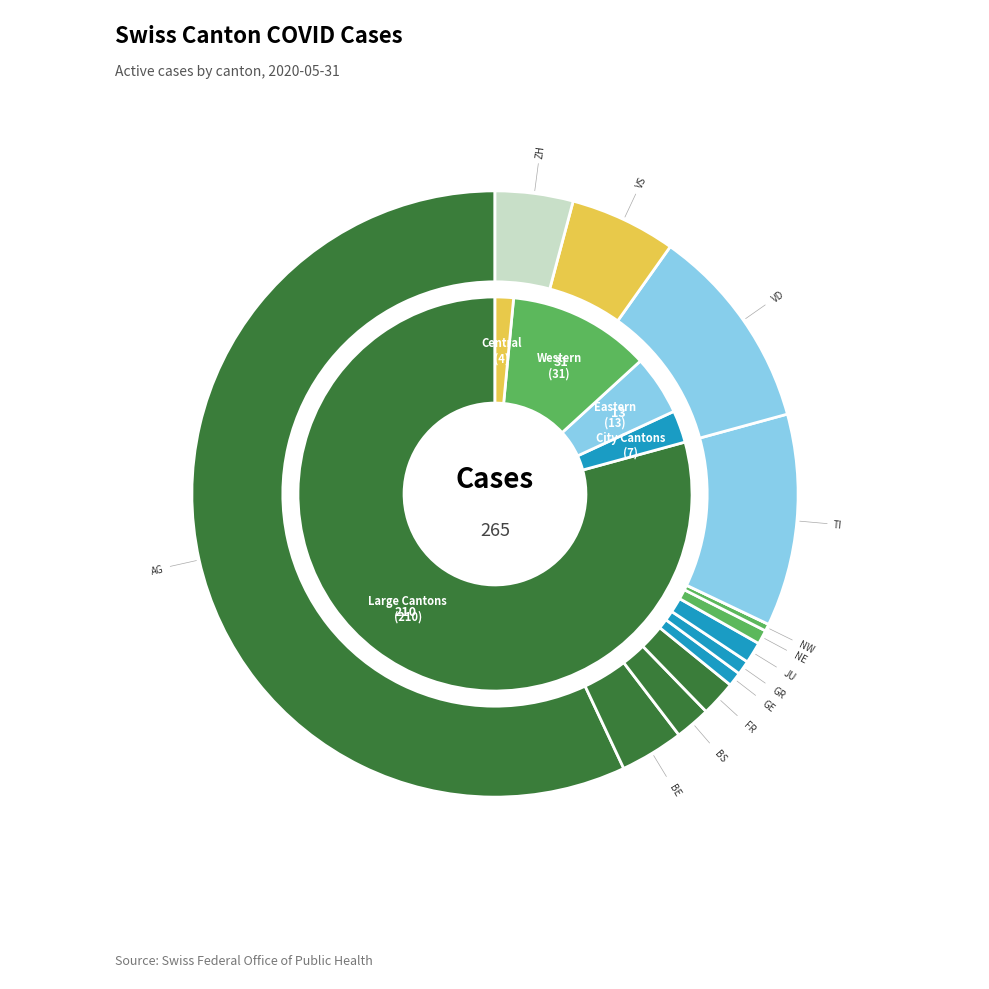

To the nearest percent, what is the combined percentage of VD and GE?

12%